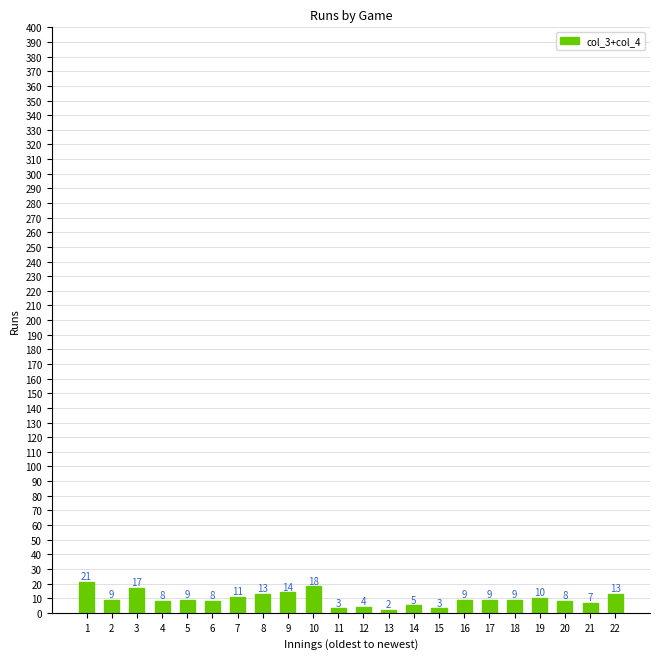

The chart shows a value of 9 at 18. True or false?

True